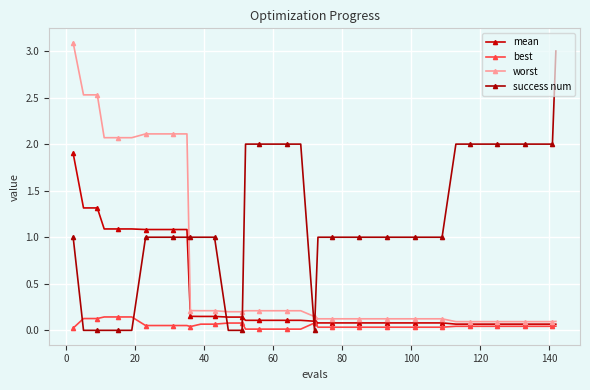

Which series has the largest total across all categories?

success num